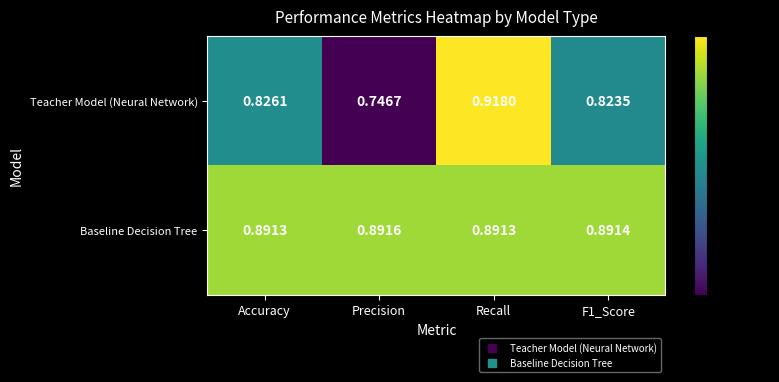

Which label corresponds to the smallest value in the chart?

Precision